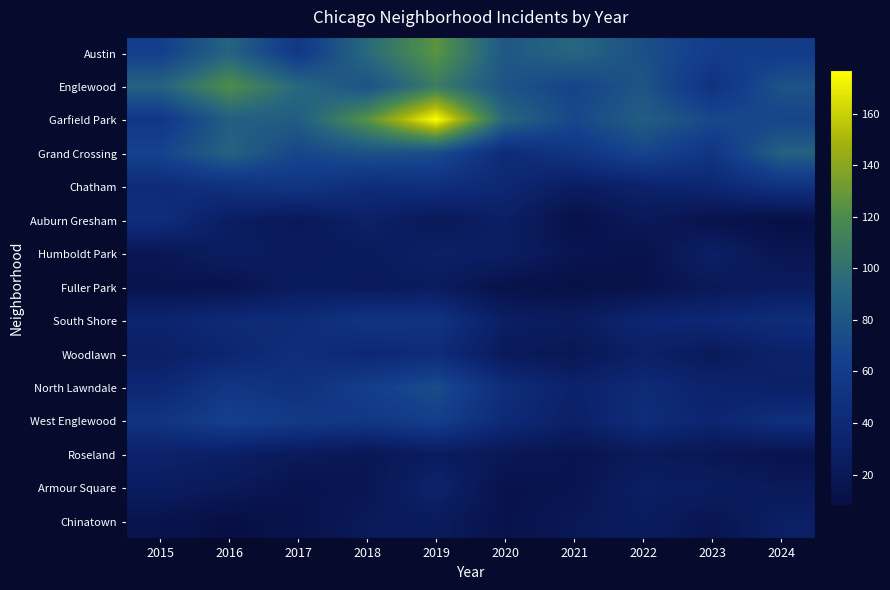

How many distinct data groups are displayed?

15